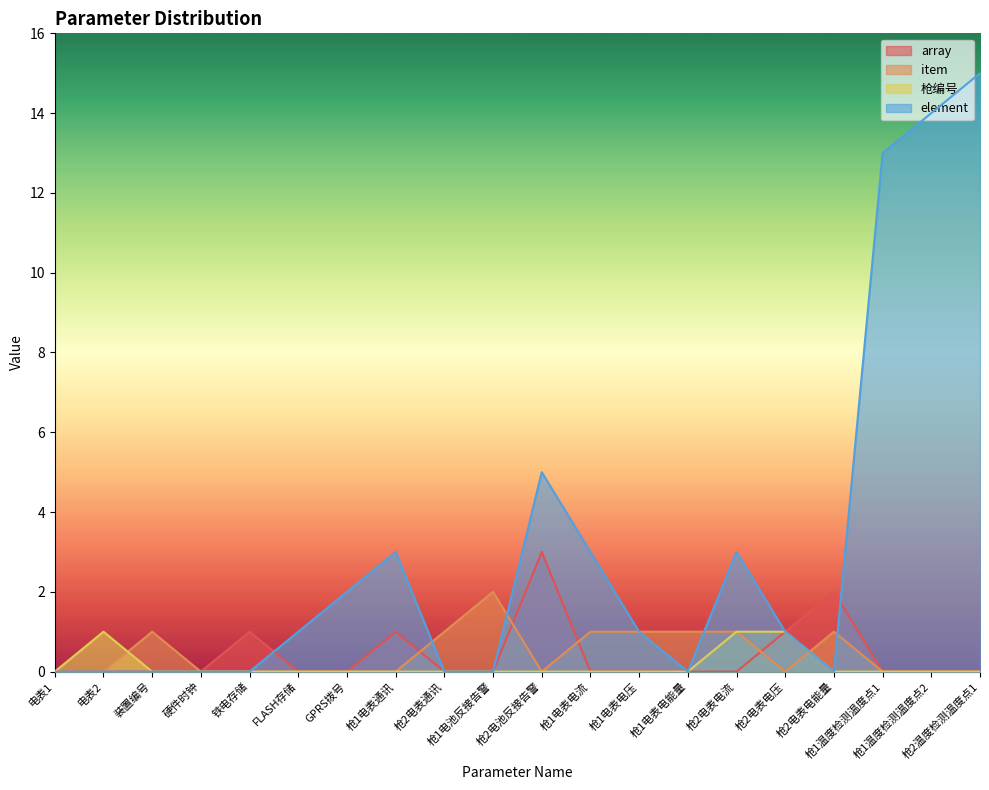

How many intersections are there between 枪编号 and item?

2